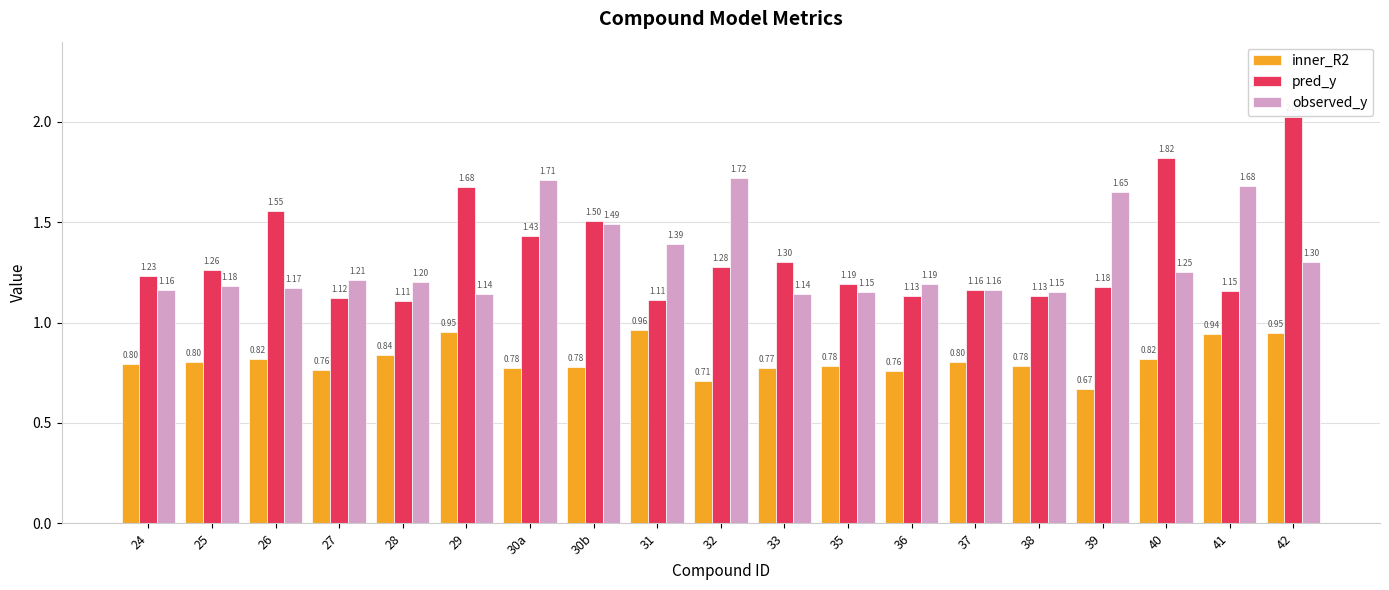

Which series has the largest total across all categories?

pred_y